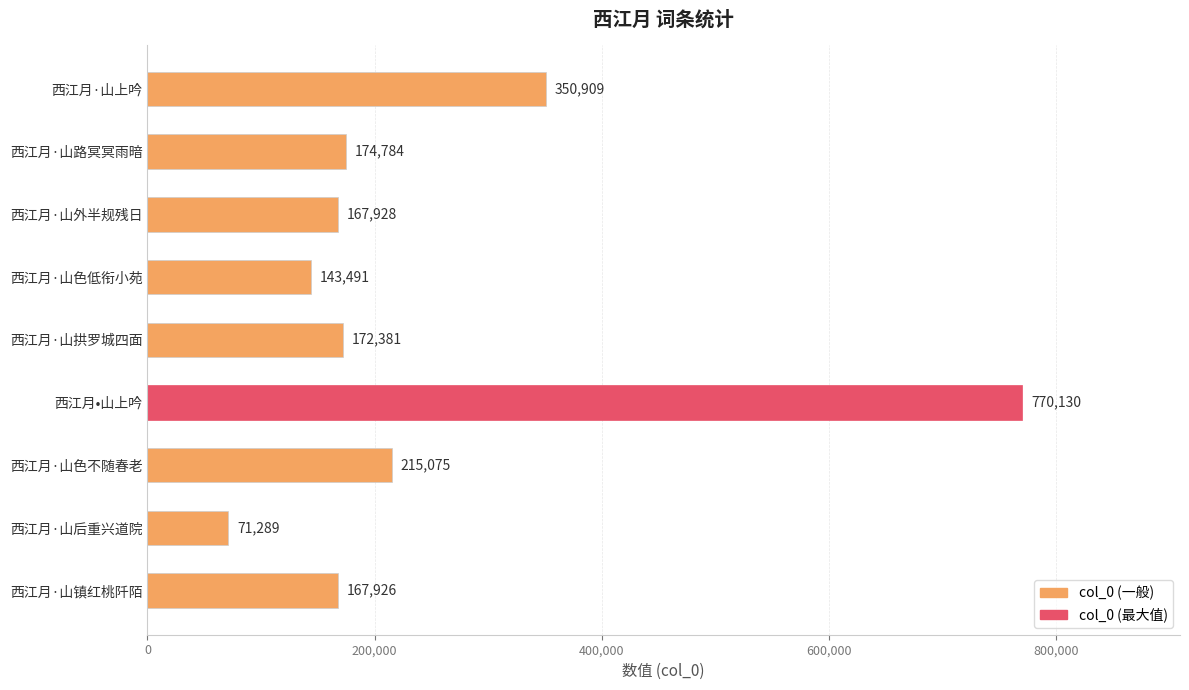

What is the difference between the second highest and second lowest values?

207418